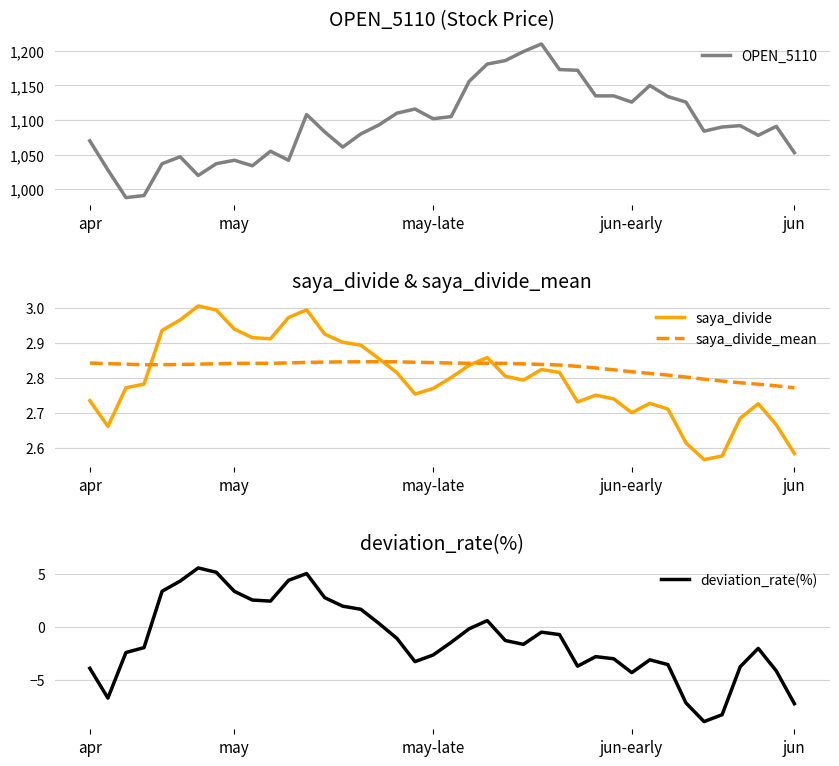

True or false: saya_divide has more than 0 interior local peaks.

True